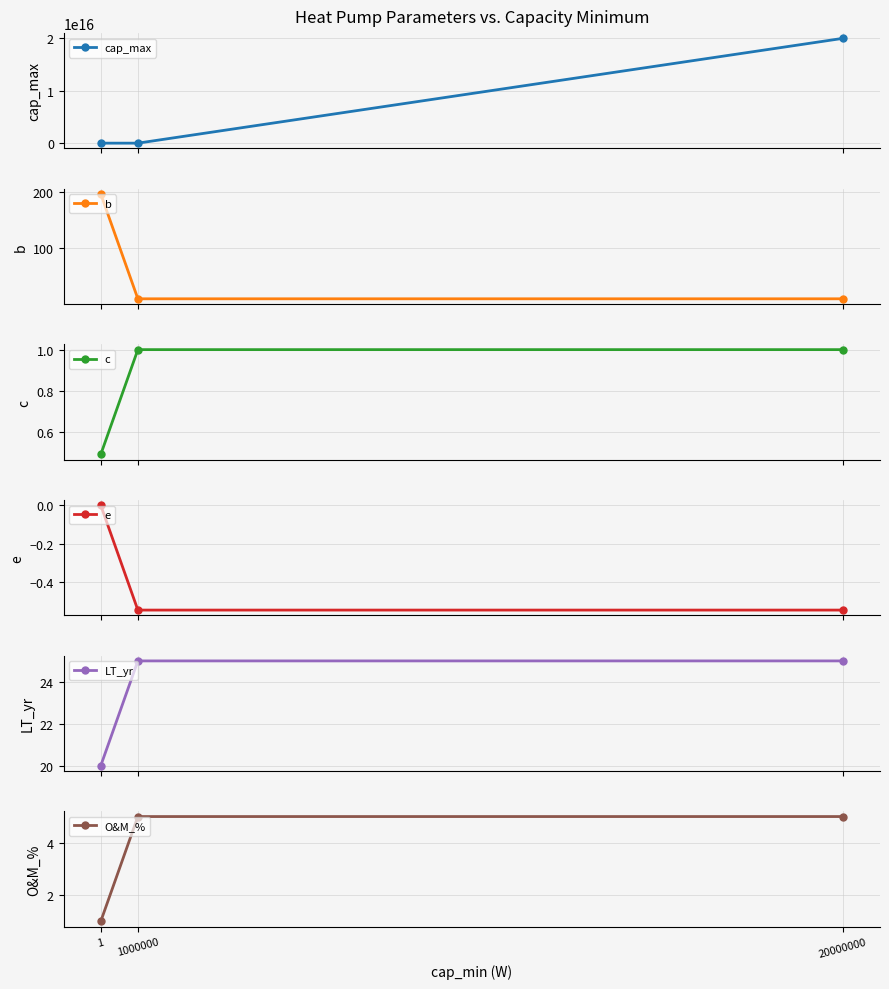

Where is O&M_% nearest to the value 3?

1